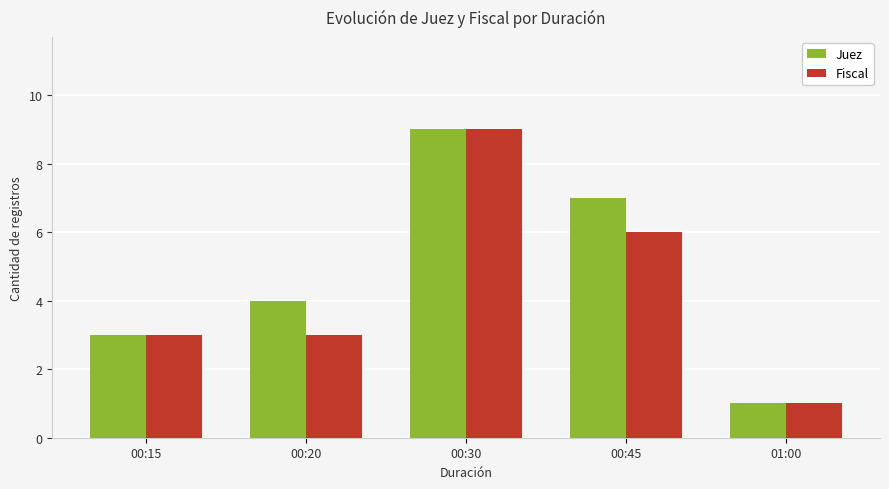

What position from the left is 01:00?

5